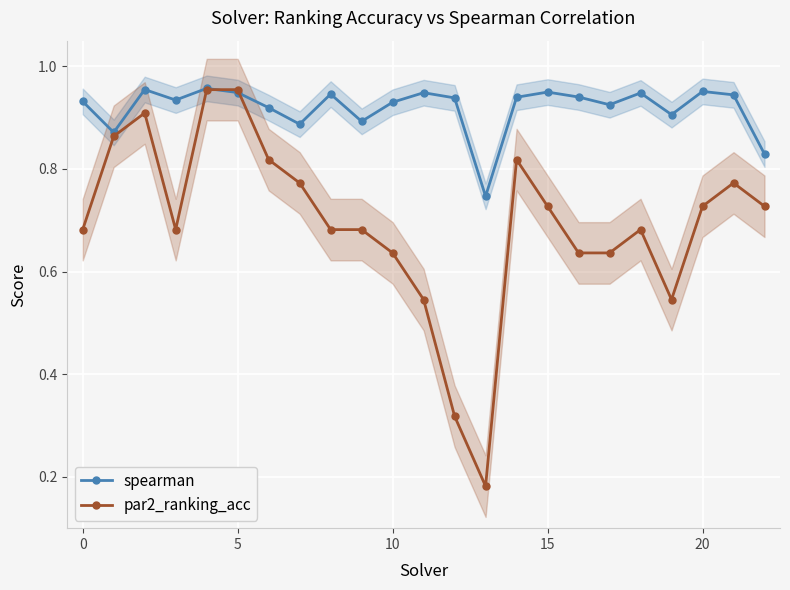

List the series in order of their peak value, lowest first.

par2_ranking_acc, spearman